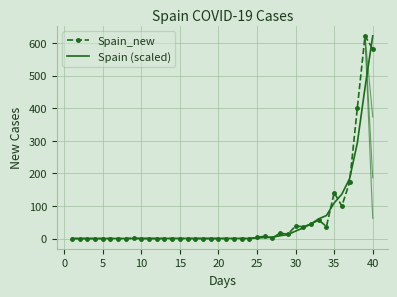

What is the highest value of the Spain (scaled) series?

622.0